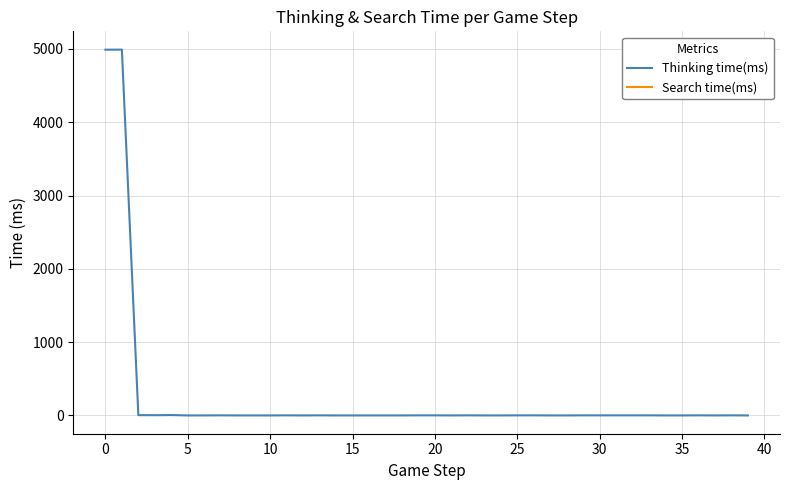

List the series in order of their peak value, lowest first.

Search time(ms), Thinking time(ms)